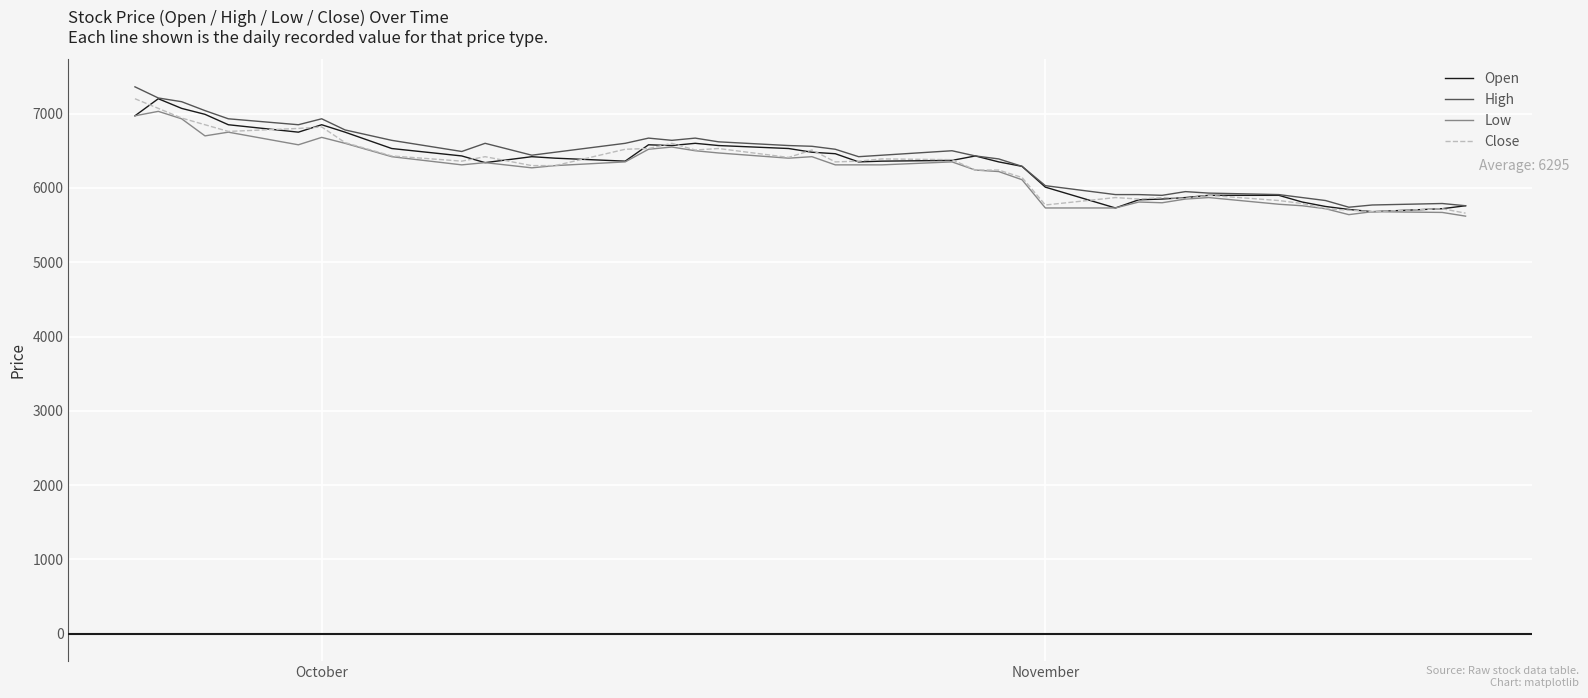

What is the smallest value displayed?

5620